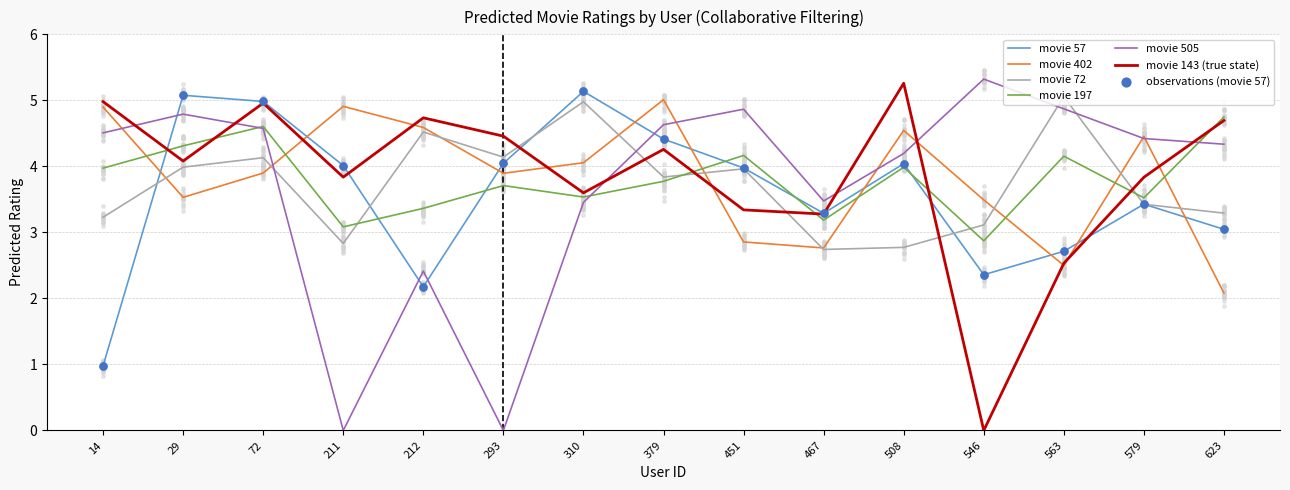

Which series has the widest spread of Y values?

movie_505